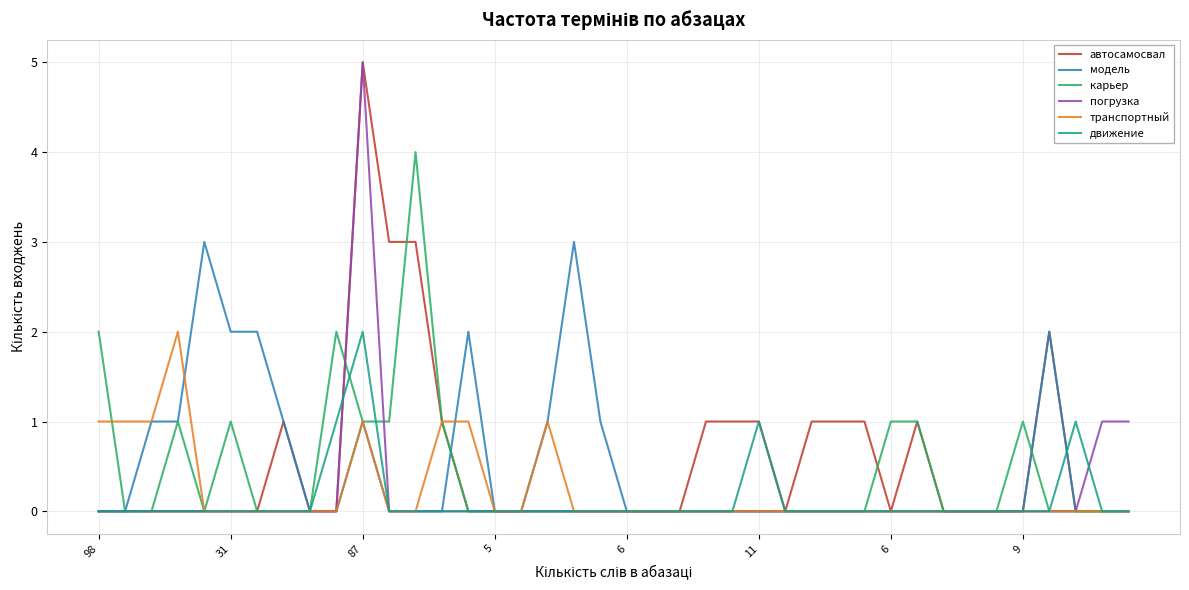

Which series has the largest total across all categories?

автосамосвал